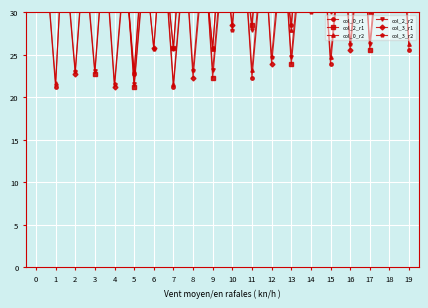

The value of col_3_r2 at 13 is 80.2. True or false?

False